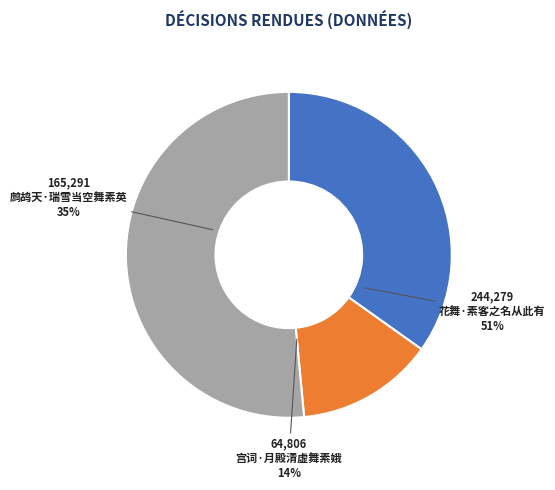

What percentage is the 鹧鸪天·瑞雪当空舞素英 slice, to the nearest percent?

35%